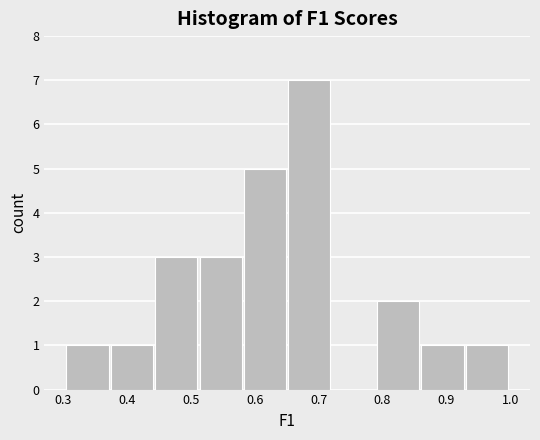

Reading left to right, list every bar in this chart as the range it spans on the x-axis followed by its height. Neither the bar edges nor the heights are printed on the chart, so give them approximately, as read against the axes.

0.31 to 0.37: 1
0.37 to 0.44: 1
0.44 to 0.51: 3
0.51 to 0.58: 3
0.58 to 0.65: 5
0.65 to 0.72: 7
0.72 to 0.79: 0
0.79 to 0.86: 2
0.86 to 0.93: 1
0.93 to 1.00: 1